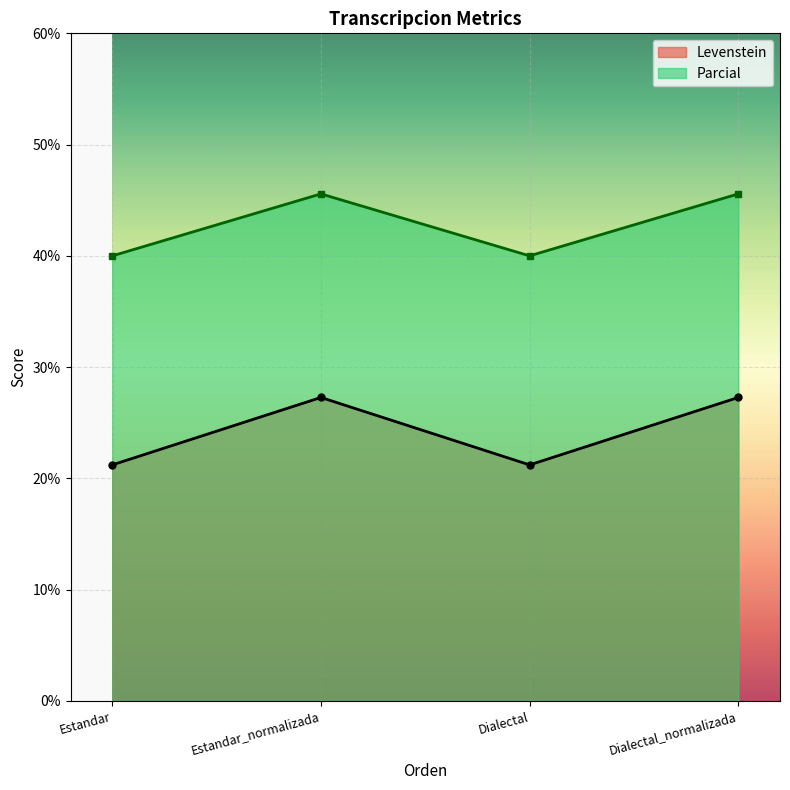

Is it true that Parcial equals 30.7 at Dialectal_normalizada?

False